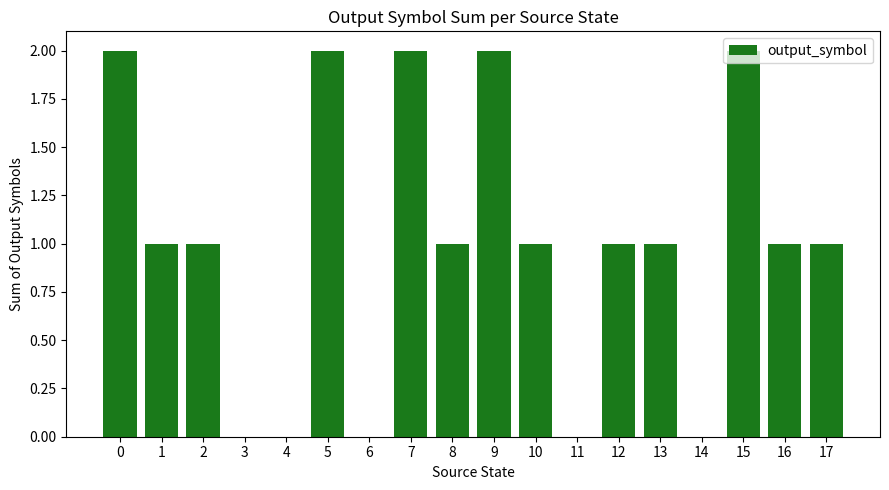

What is the average value?

1